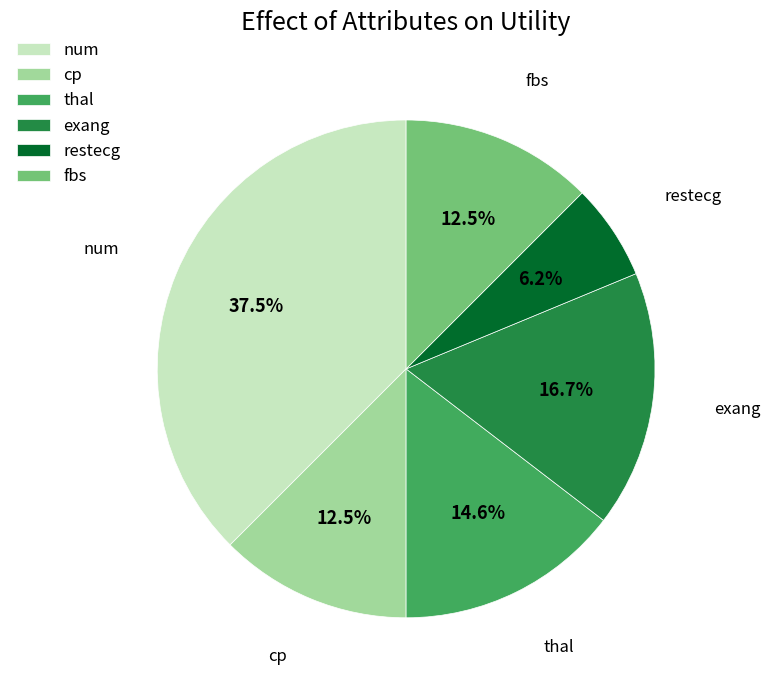

To the nearest percent, what is the difference between the largest and smallest slice percentages?

31%